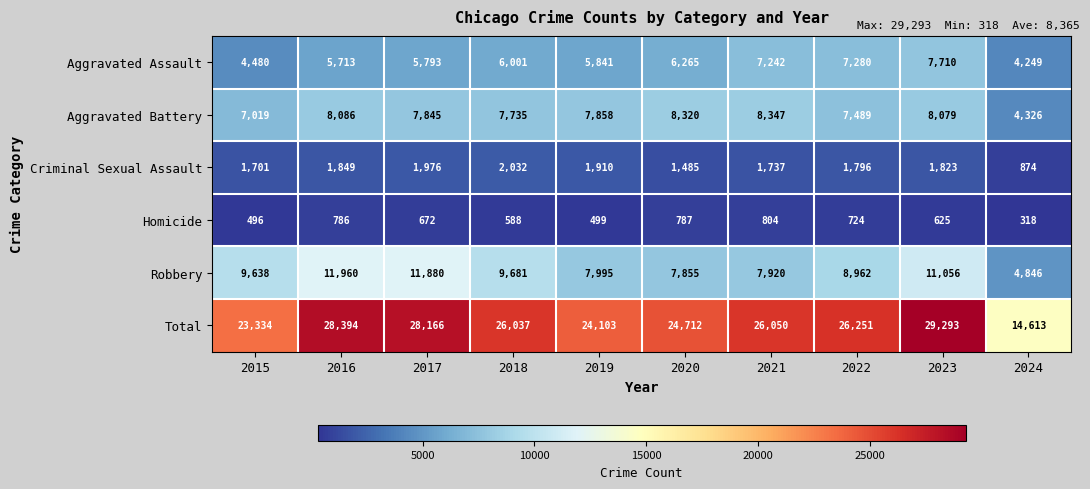

The value of Homicide at 2019 is 499. True or false?

True